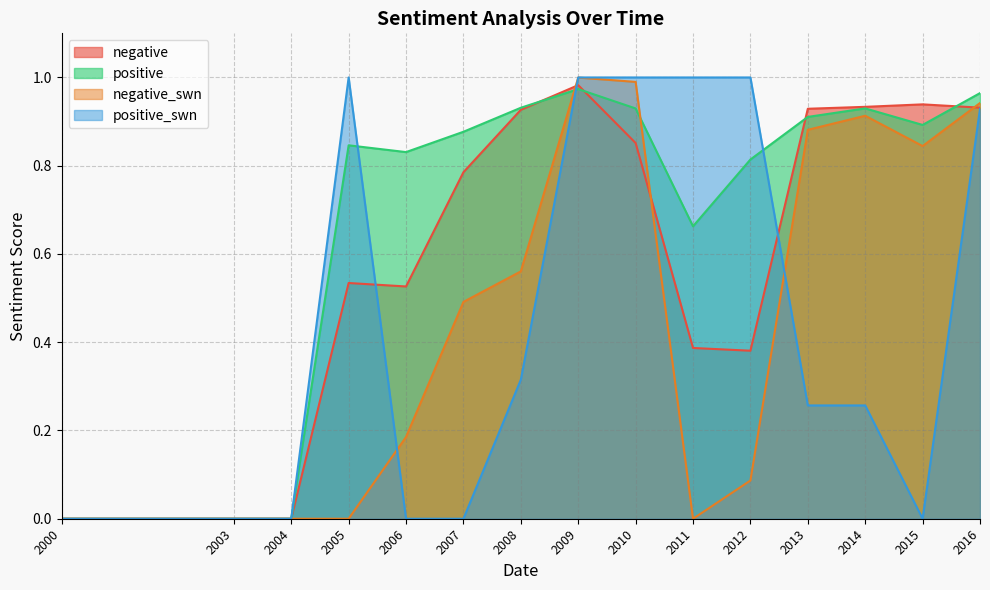

How many interior local peaks does the positive_swn series have?

1